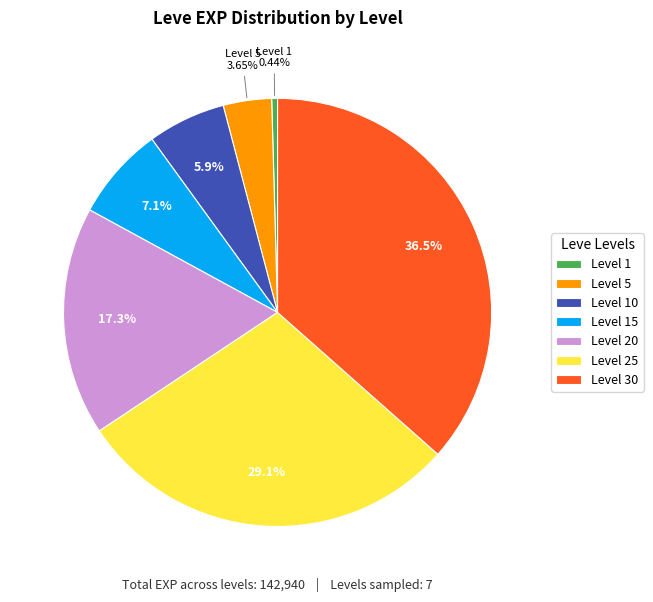

What is the ratio of the value at Level 30 to the value at Level 15?

5.2